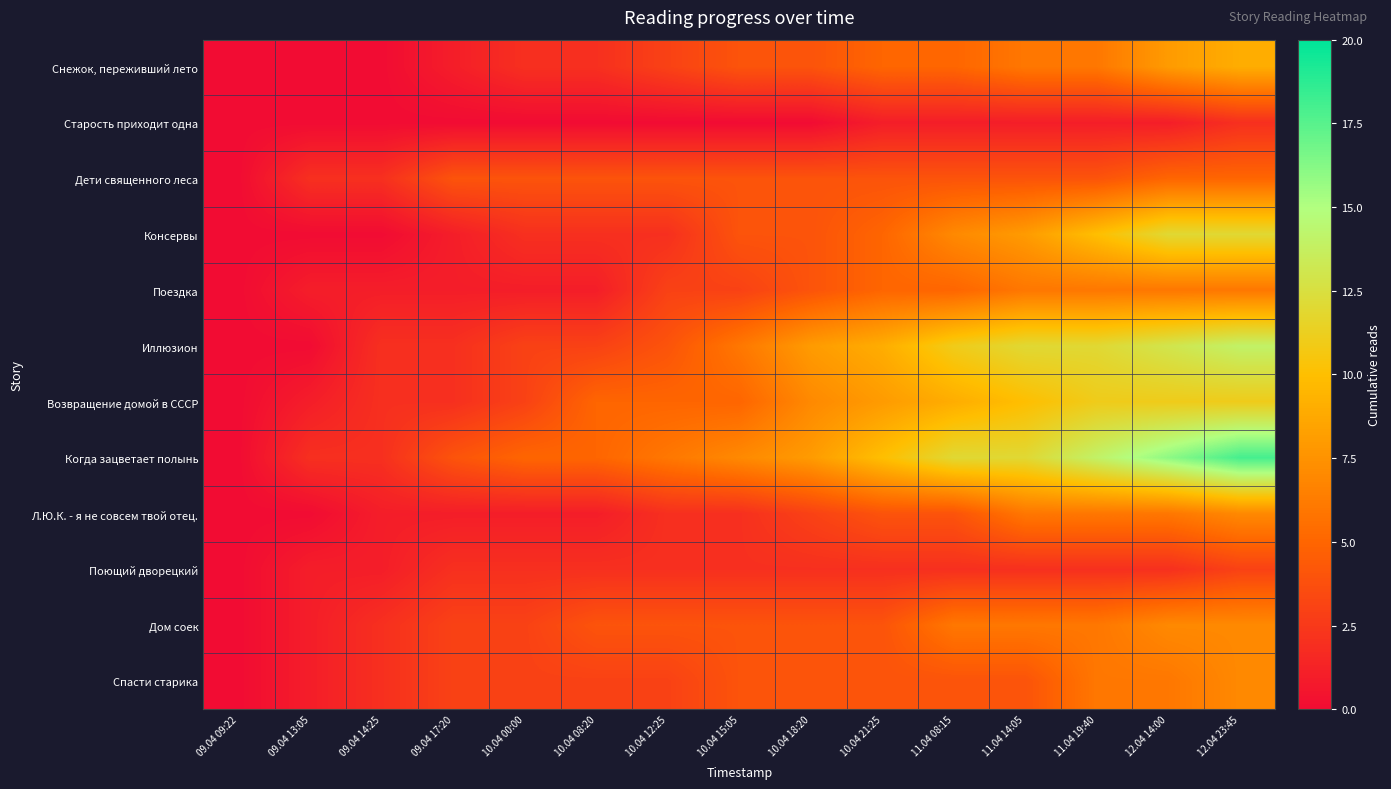

Which has a higher value, 10.04 15:05 or 10.04 12:25?

10.04 15:05